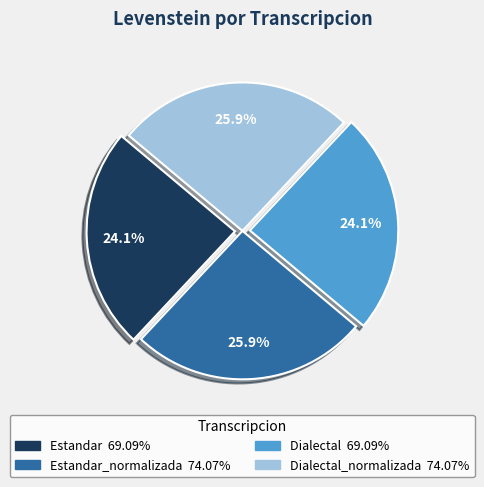

How many segments does this pie chart have?

4